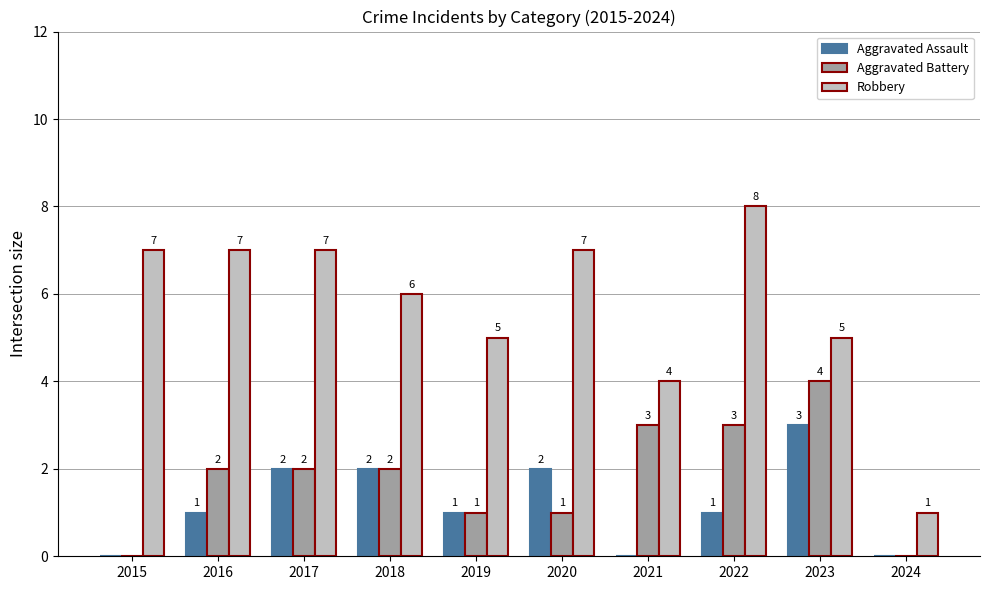

Read the Aggravated Assault value at 2017.

2